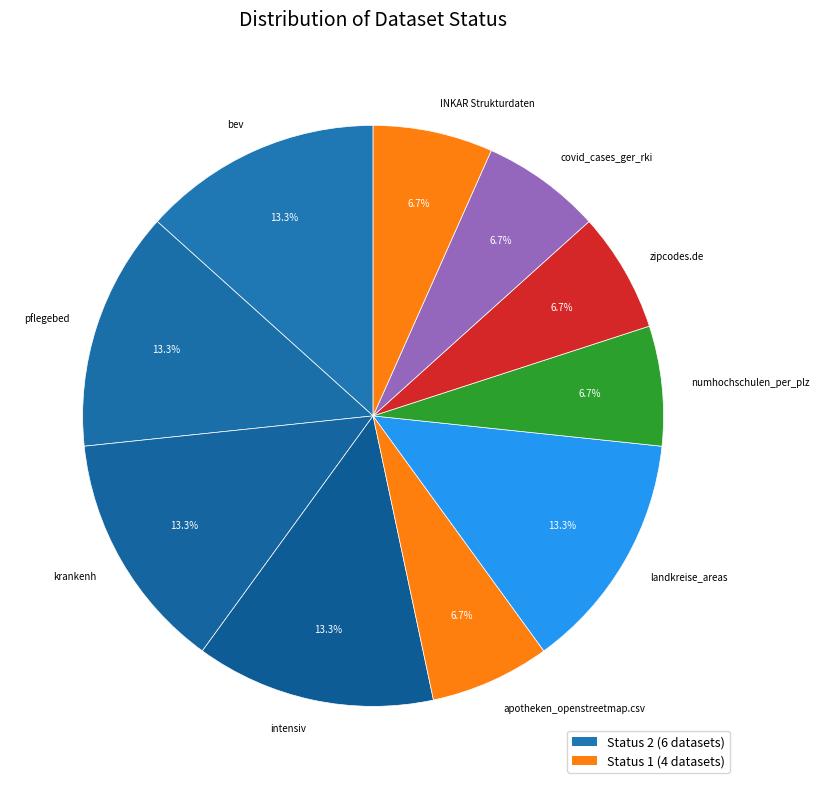

Approximately how many times larger is the value at covid_cases_ger_rki compared to landkreise_areas?

0.5